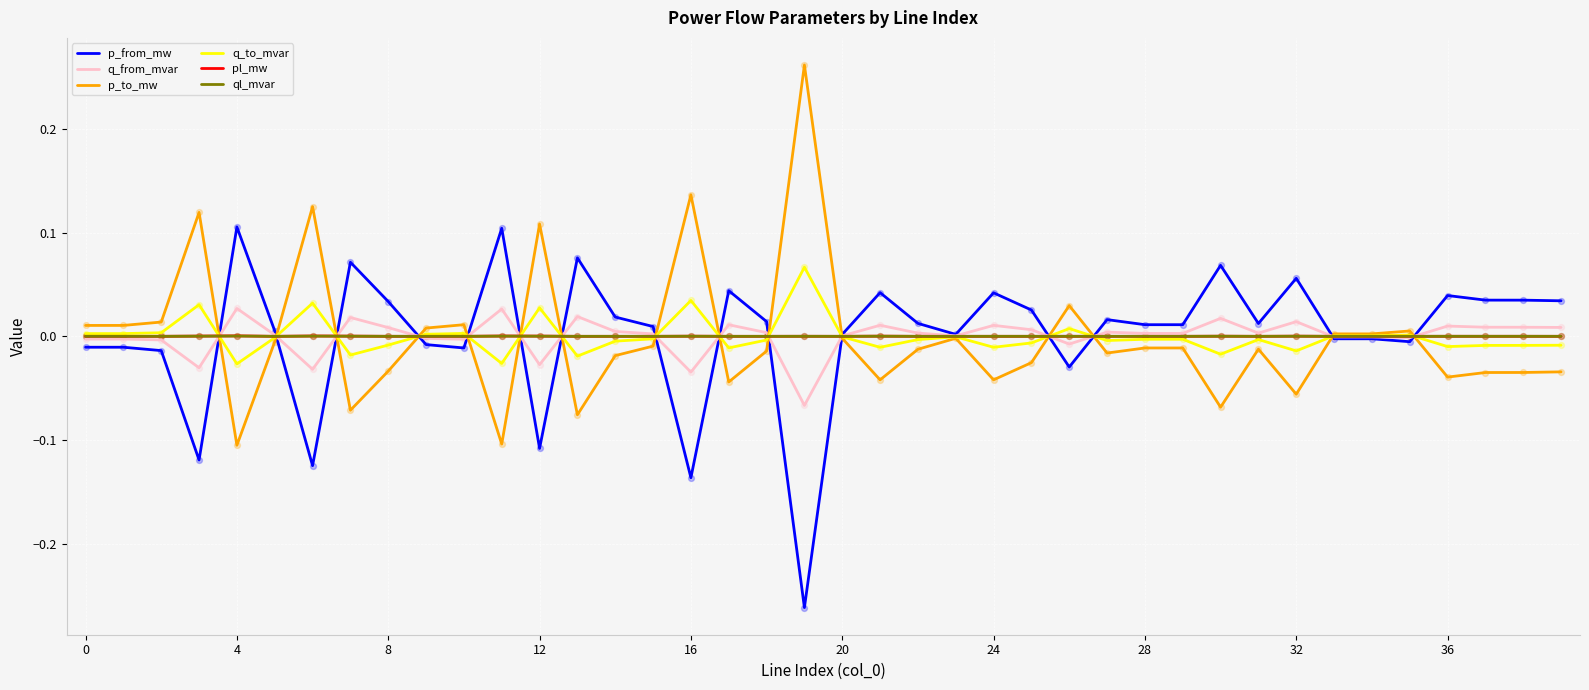

What are all the series names shown in the legend?

p_from_mw, q_from_mvar, p_to_mw, q_to_mvar, pl_mw, ql_mvar